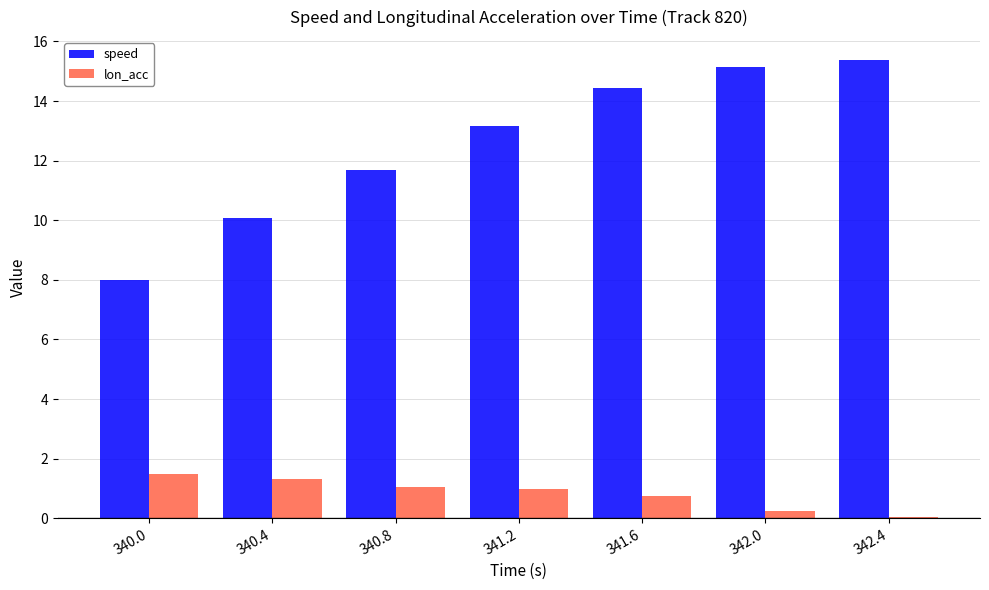

At which label does speed first exceed 13?

341.2